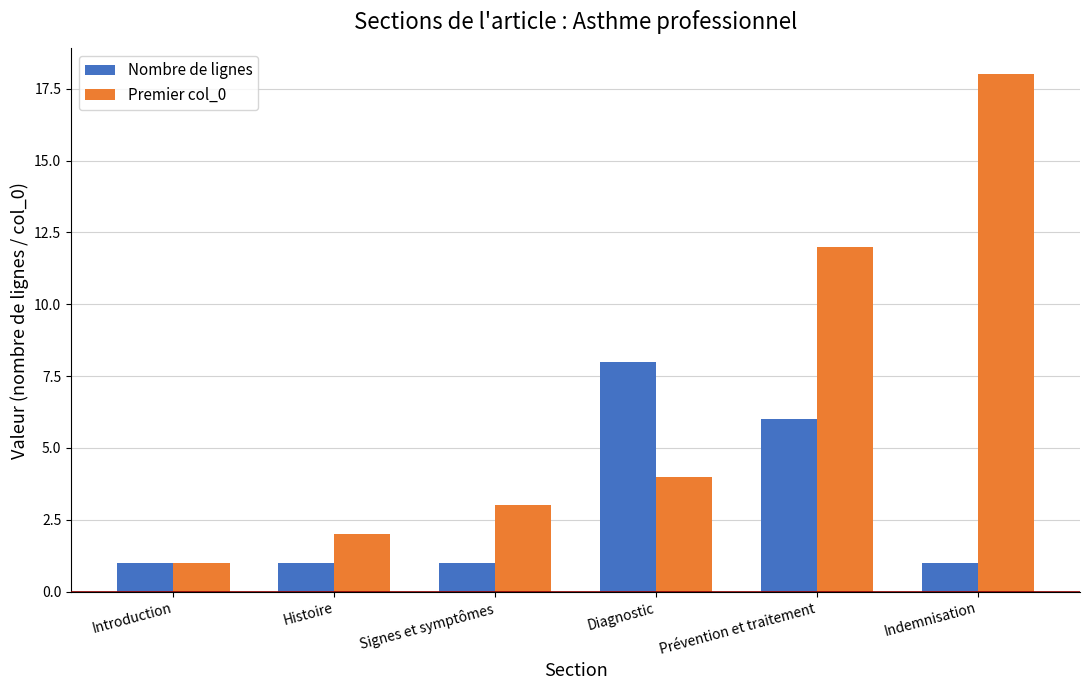

List the labels in order of Premier col_0 value, largest first.

Indemnisation, Prévention et traitement, Diagnostic, Signes et symptômes, Histoire, Introduction